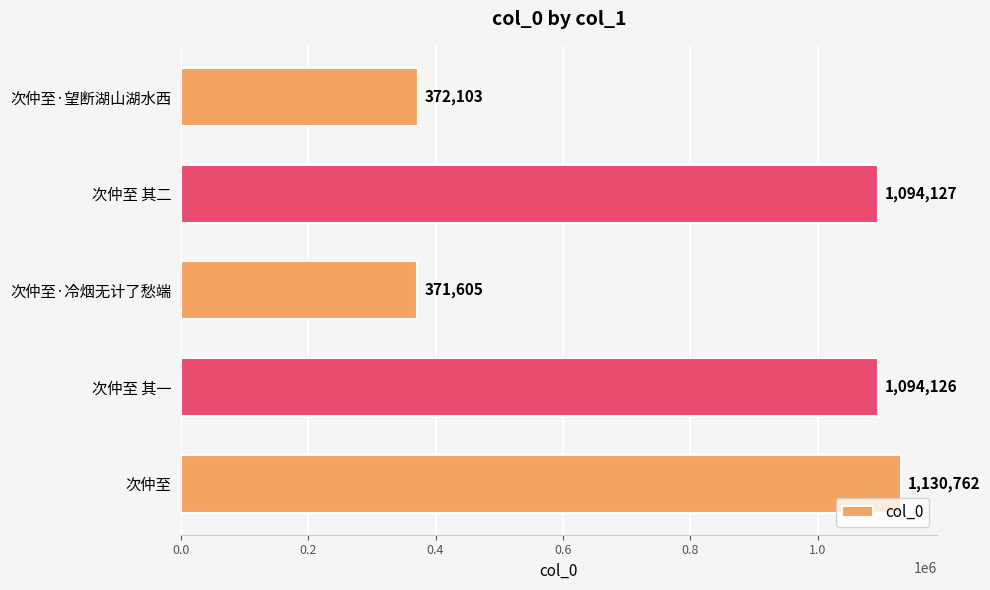

The chart shows a value of 225044 at 次仲至 其一. True or false?

False